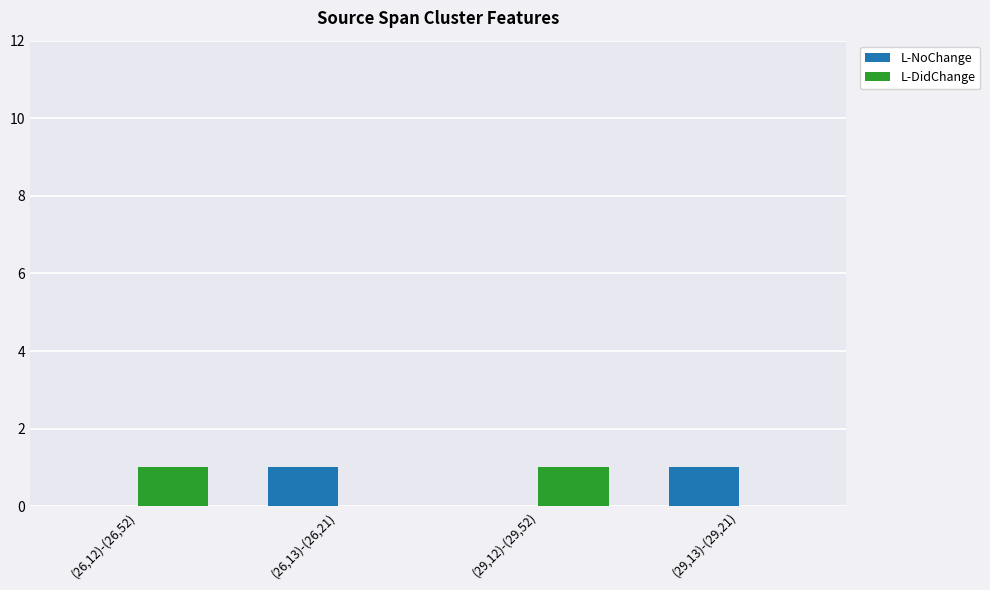

Is the value of L-NoChange at (29,13)-(29,21) greater than the value of L-DidChange at (26,13)-(26,21)?

Yes